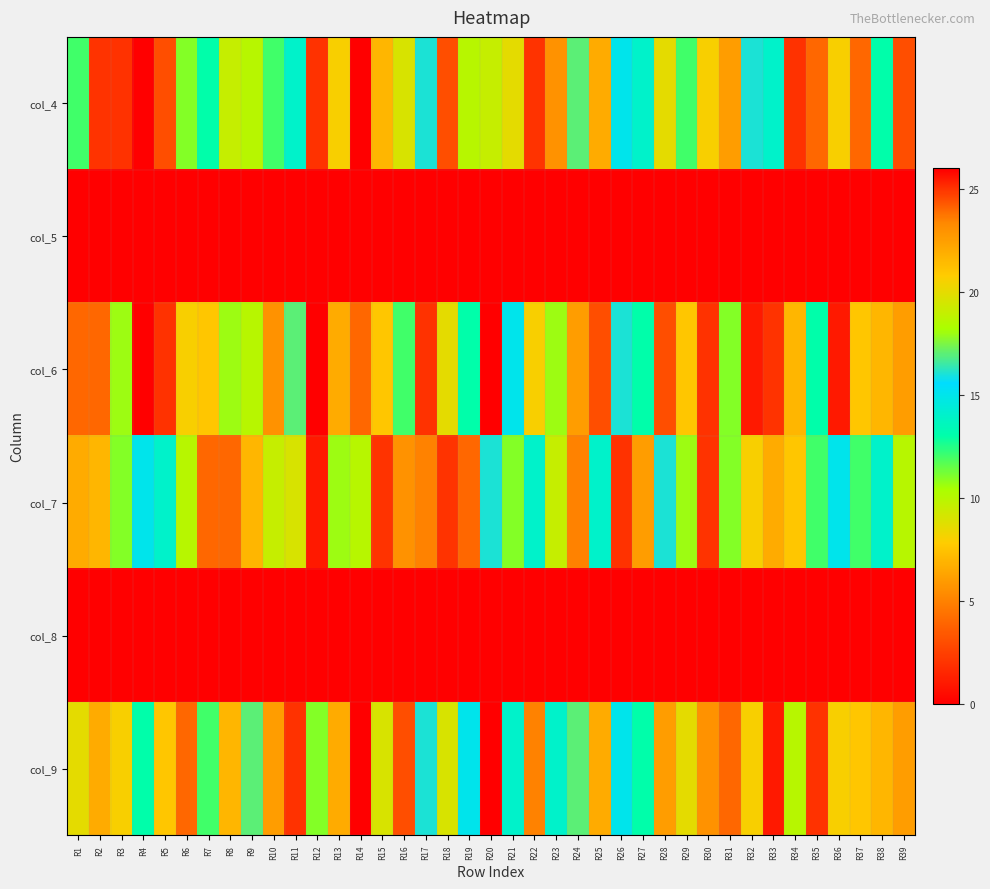

How many series are shown in this chart?

6